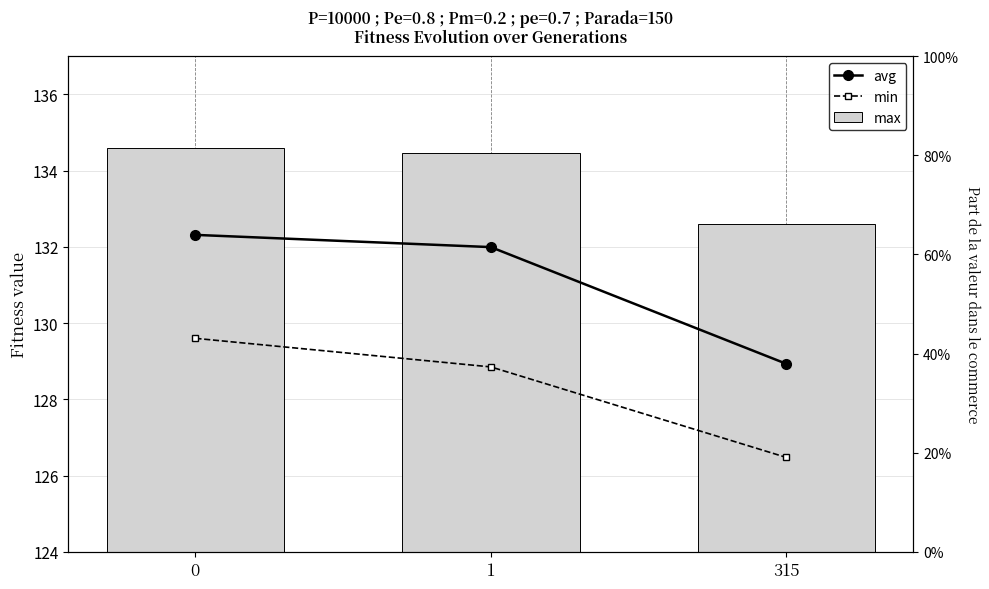

At which label does min reach its minimum?

315